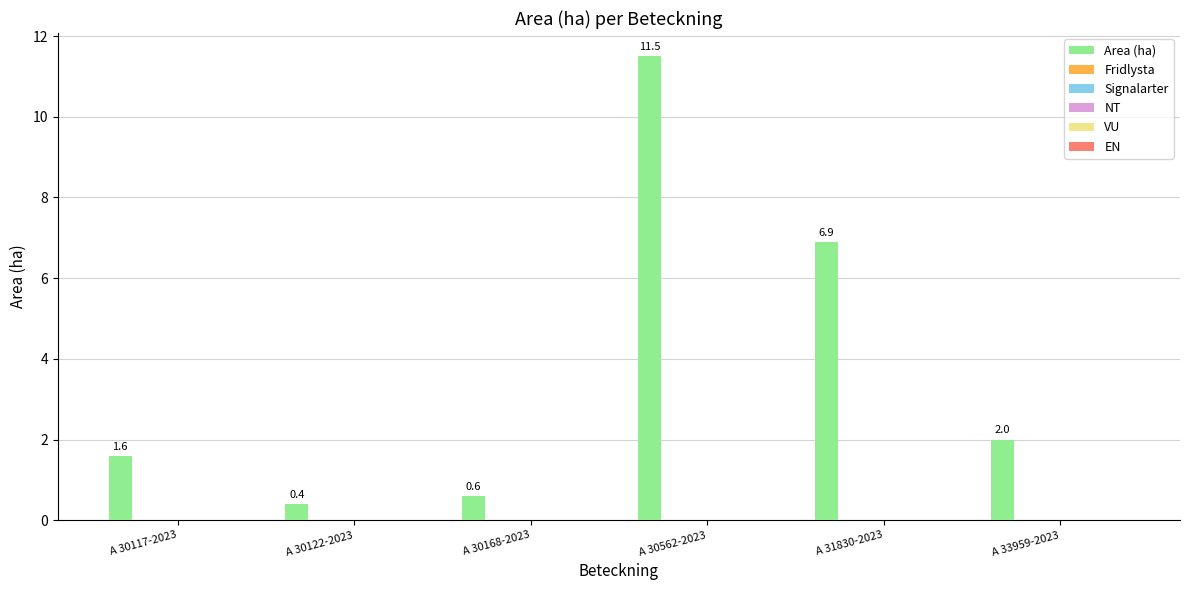

Does the chart contain any negative values?

No